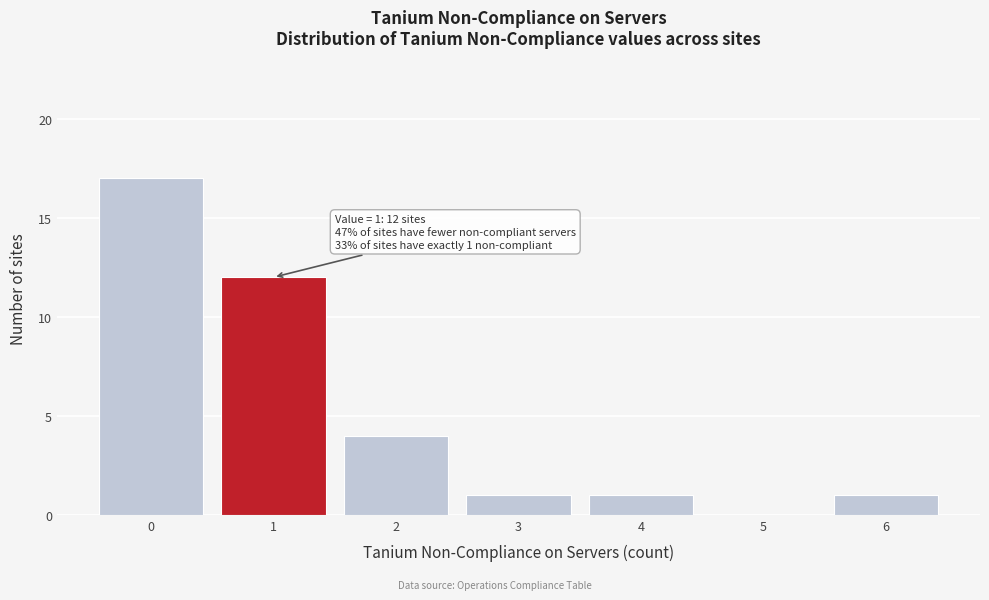

Which range on the x-axis has the tallest bar?

-0.5 to 0.5